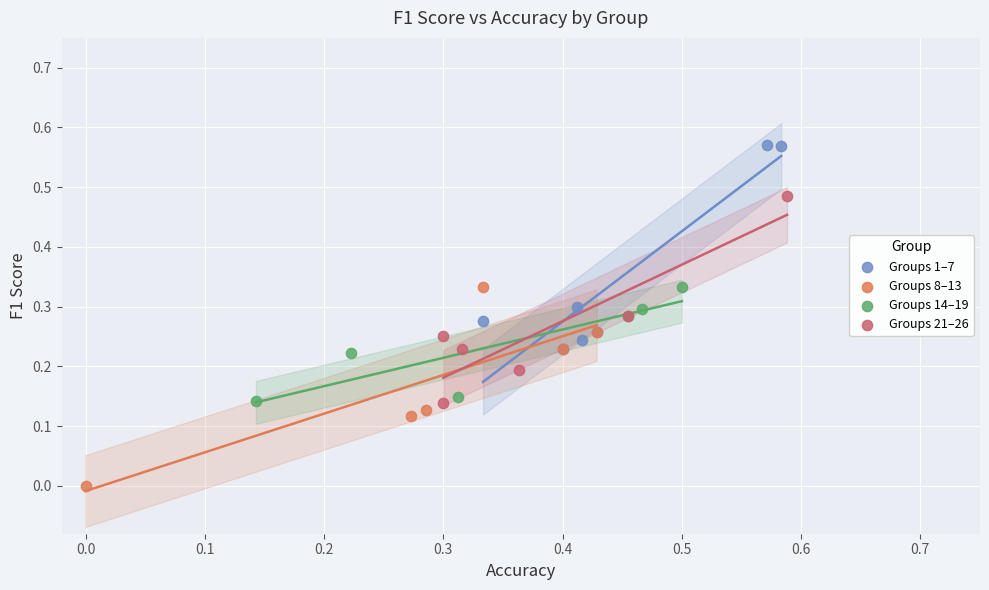

Which series contains the highest Y value?

Groups 1–7